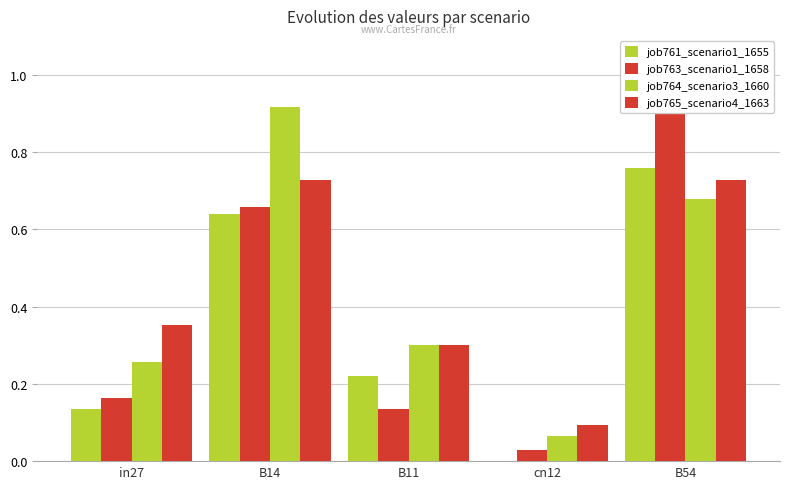

Is the value of job764_scenario3_1660 at in27 greater than the value of job765_scenario4_1663 at B14?

No